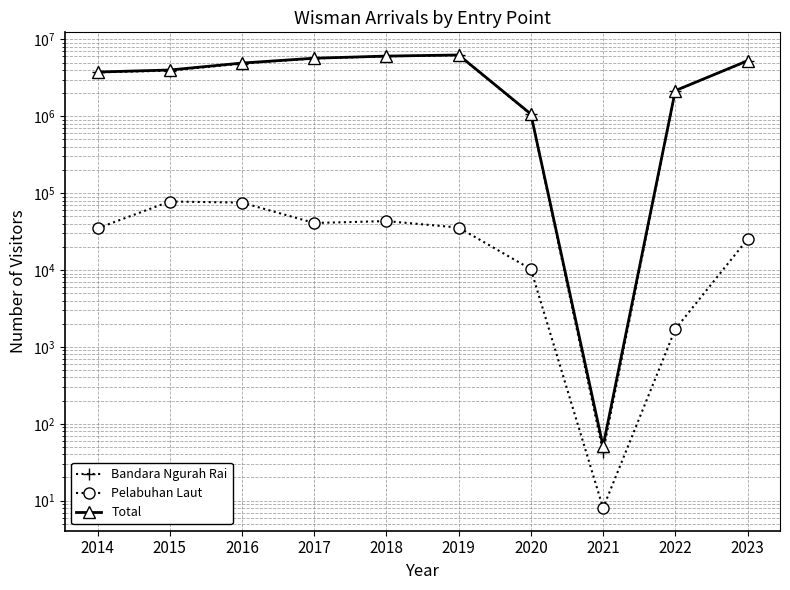

Which category has the lowest value across all series?

2021